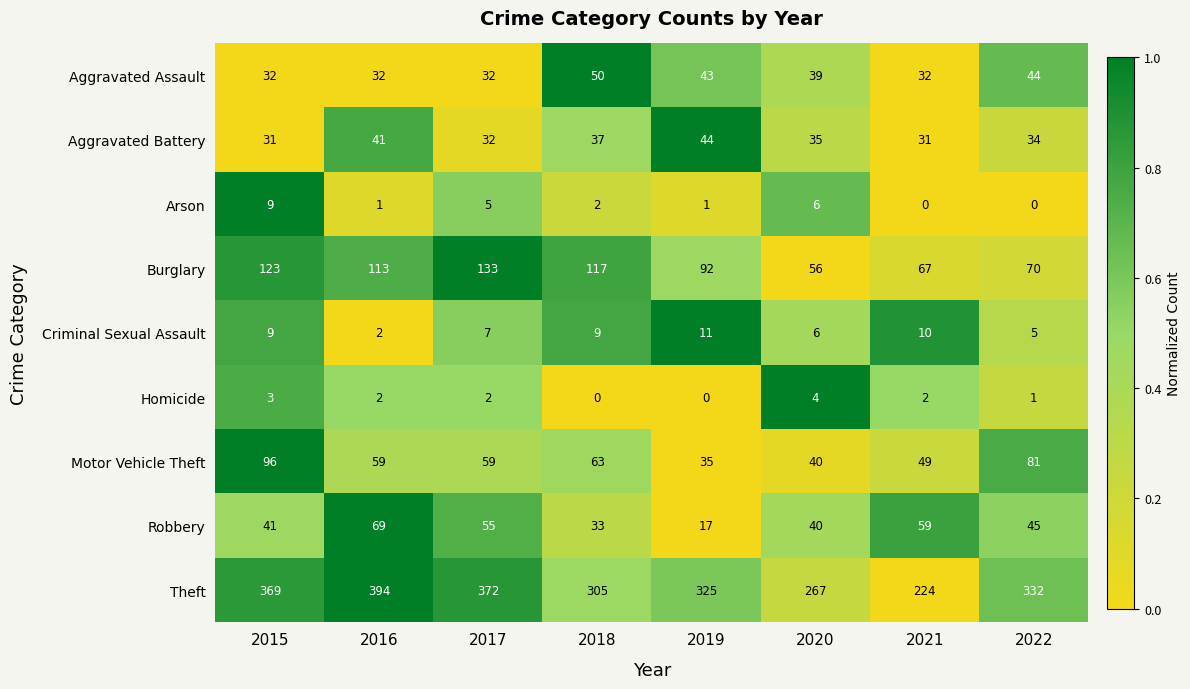

Which series changed the most between 2017 and 2019?

Theft